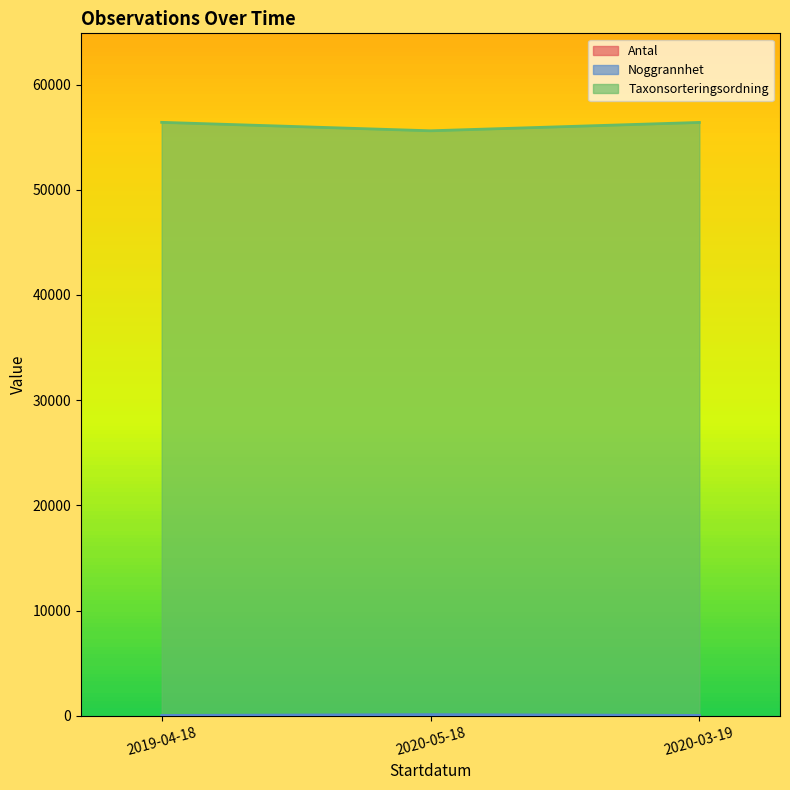

What is the spread (max minus min) of values at 2020-05-18?

55607